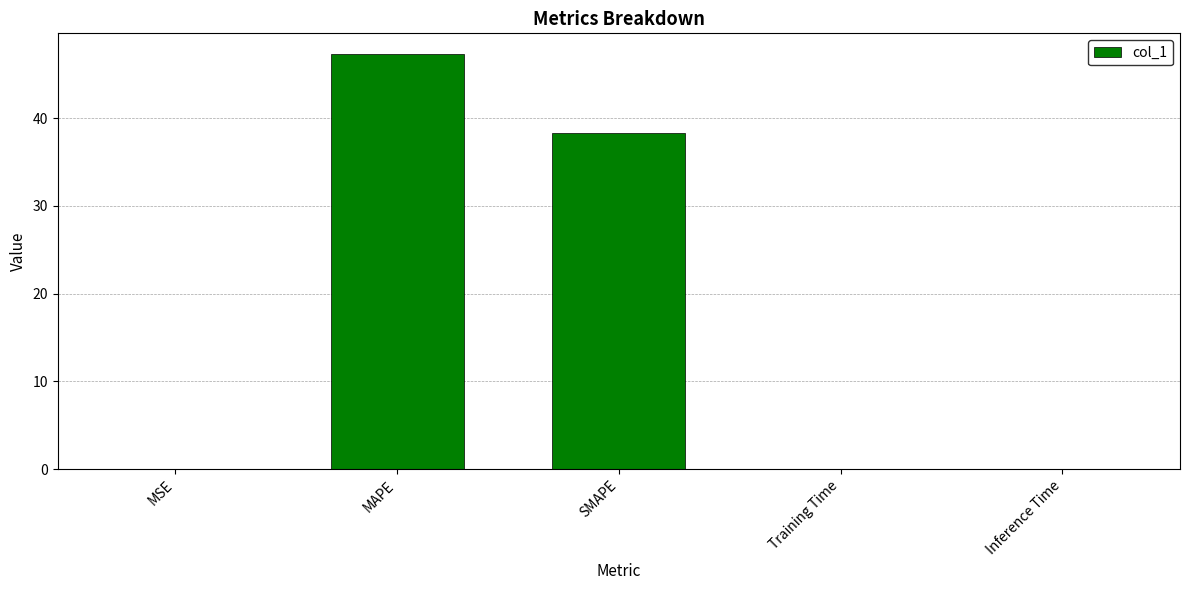

At which label is the value closest to 23?

SMAPE